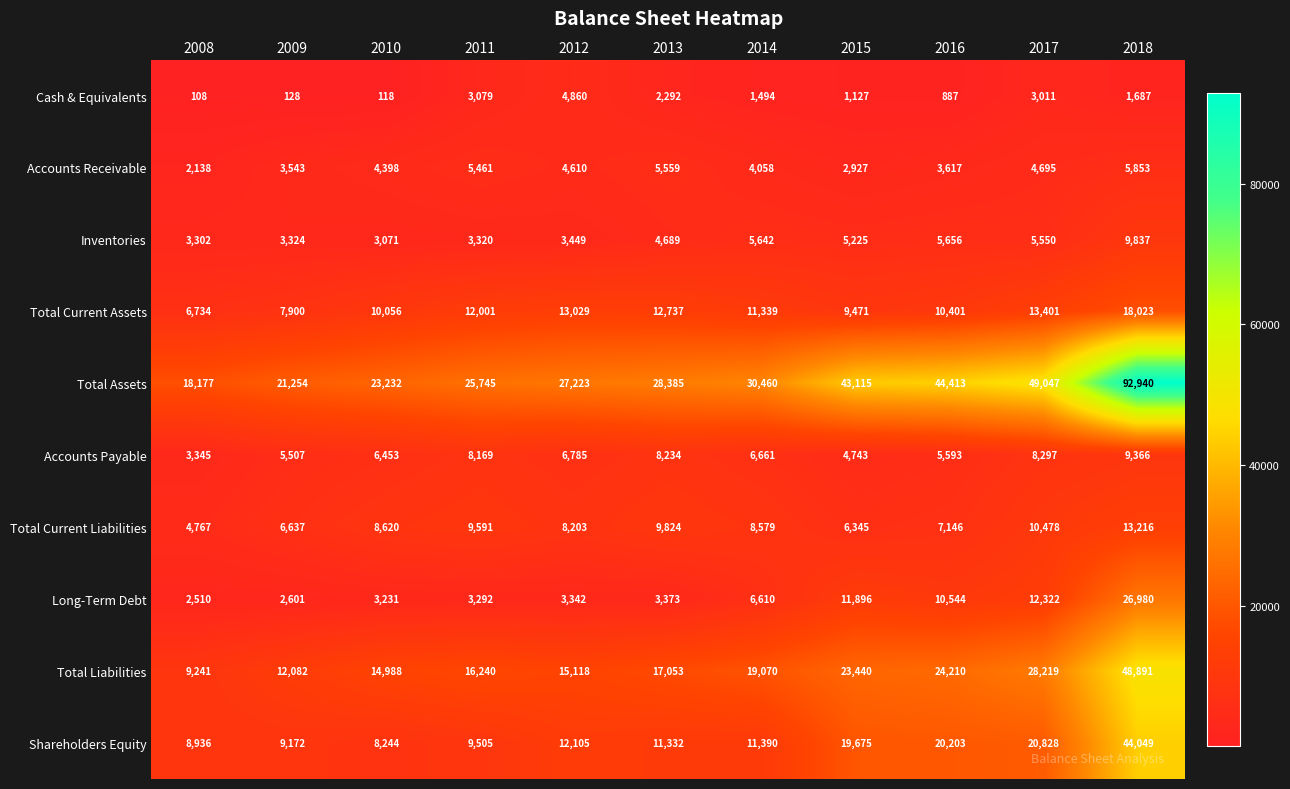

What is the sum of all Cash & Equivalents values?

18791